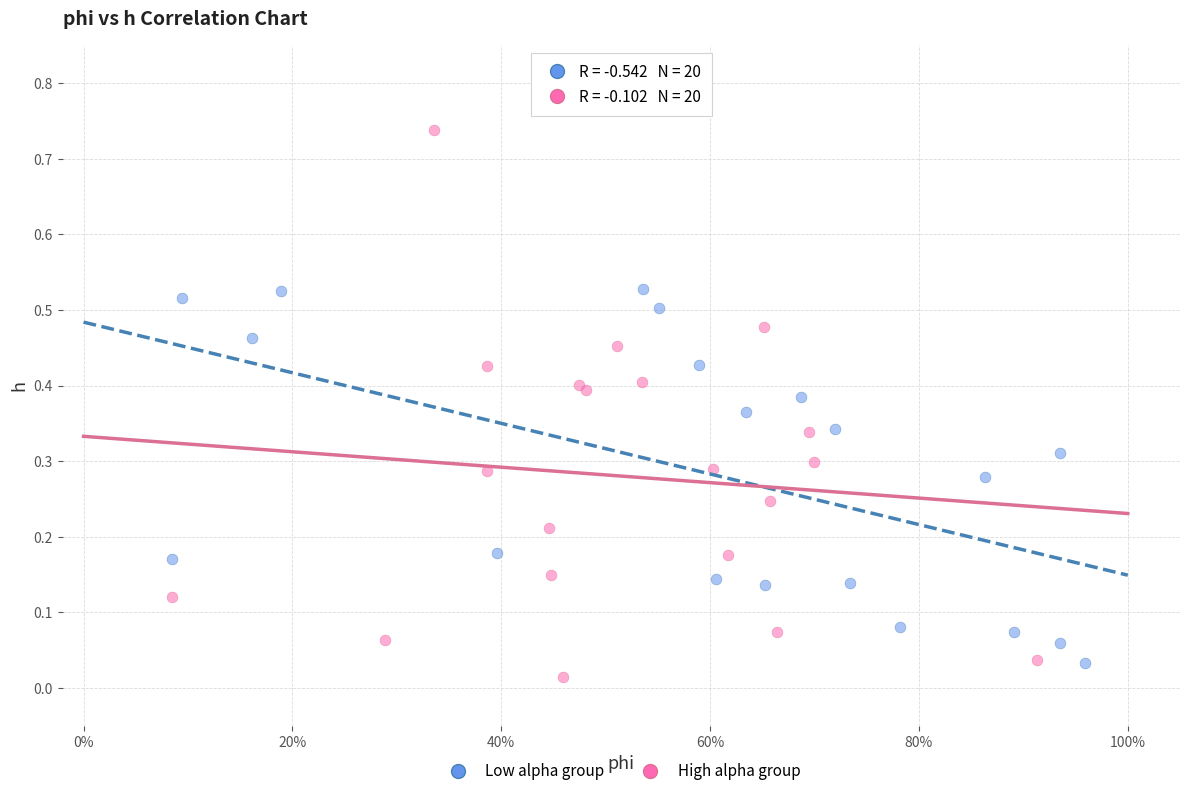

Which series has the largest Y range (max minus min)?

High alpha group